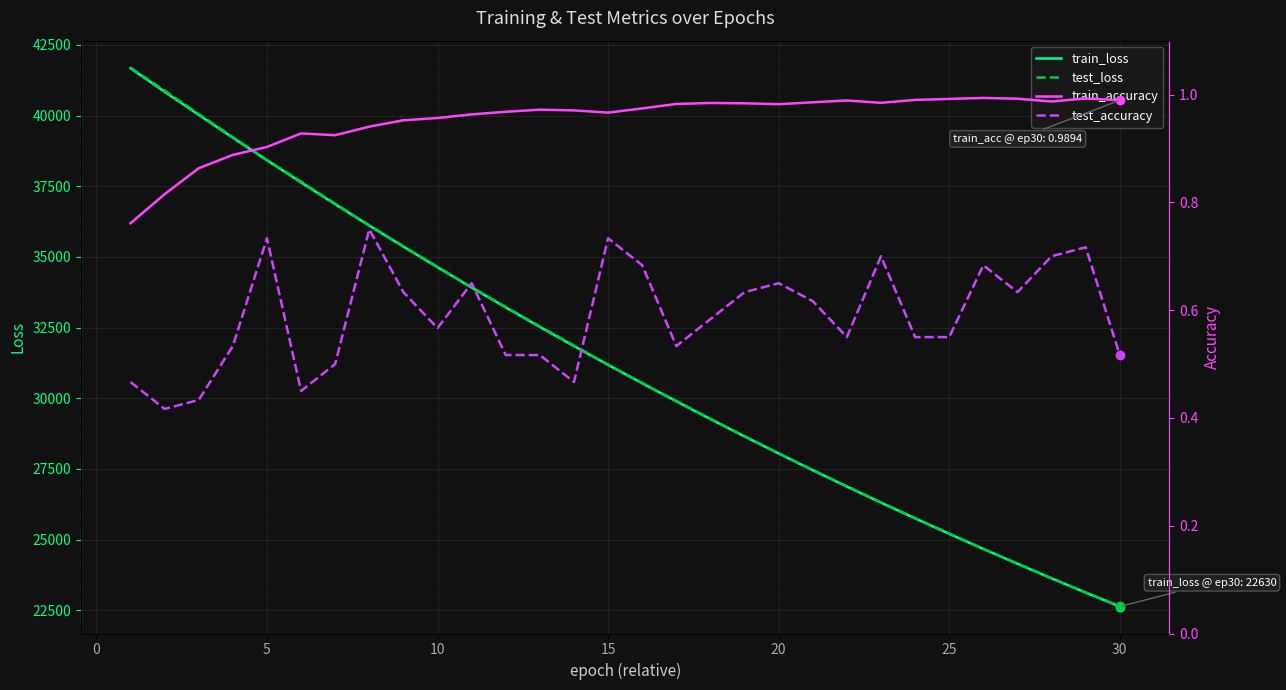

What is the maximum value for test_loss?

41697.6